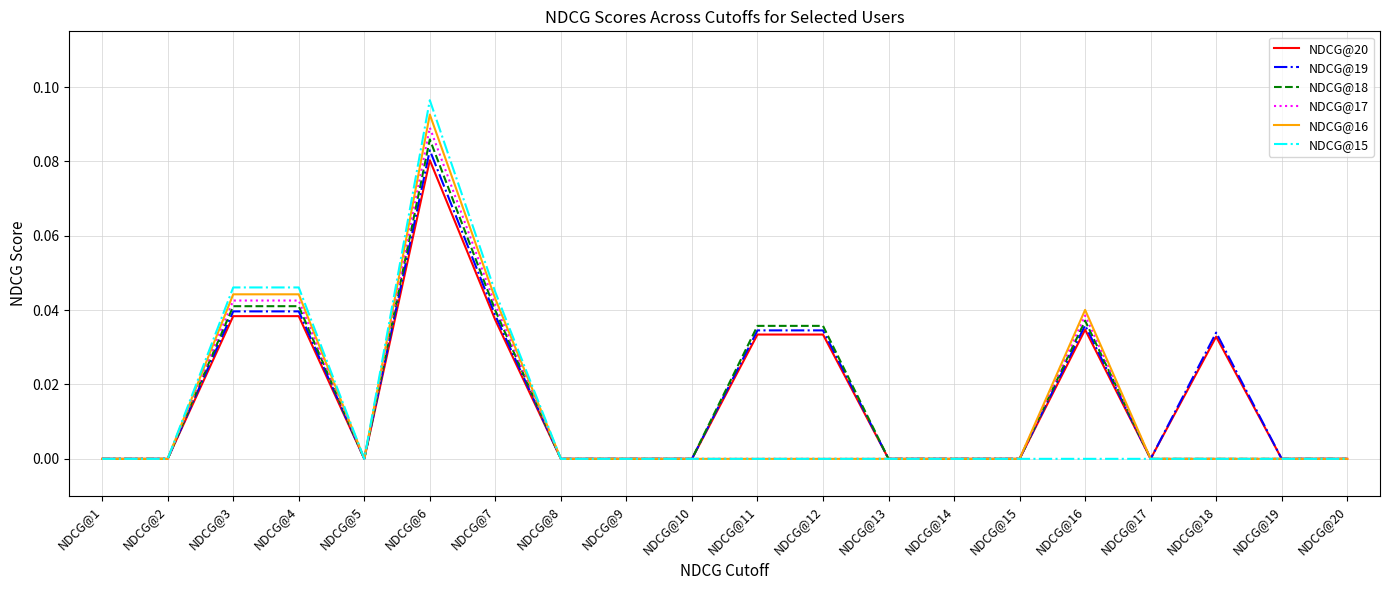

At which label does NDCG@17 reach its peak?

NDCG@6